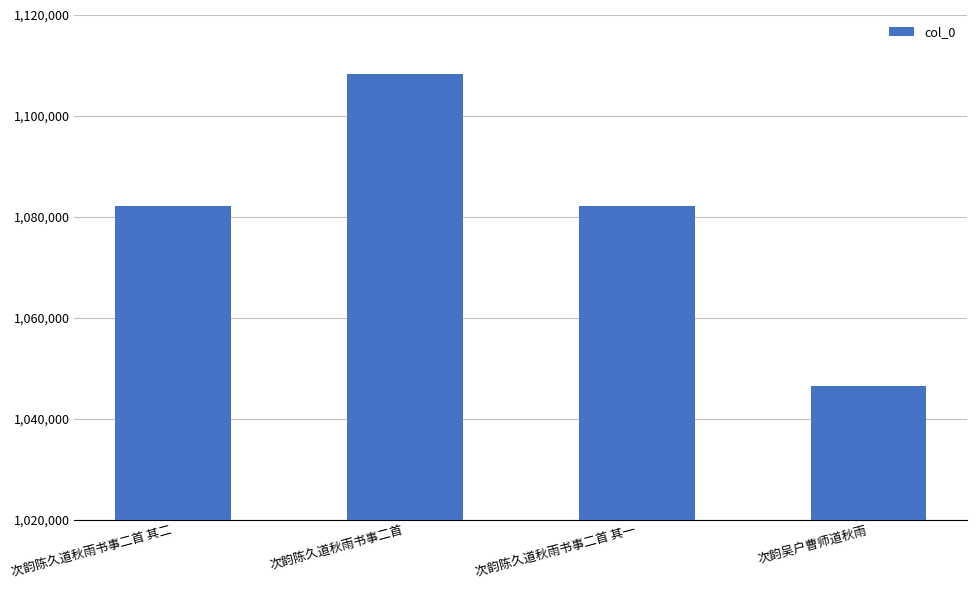

Does the chart contain any negative values?

No